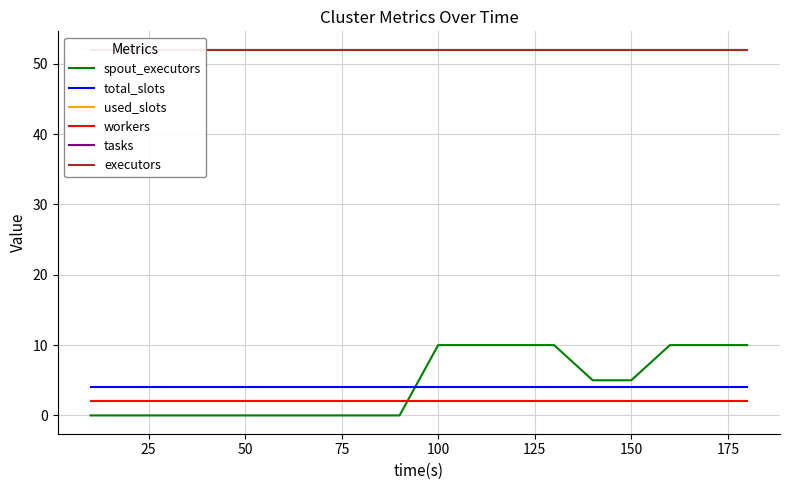

Which series has the largest total across all categories?

tasks